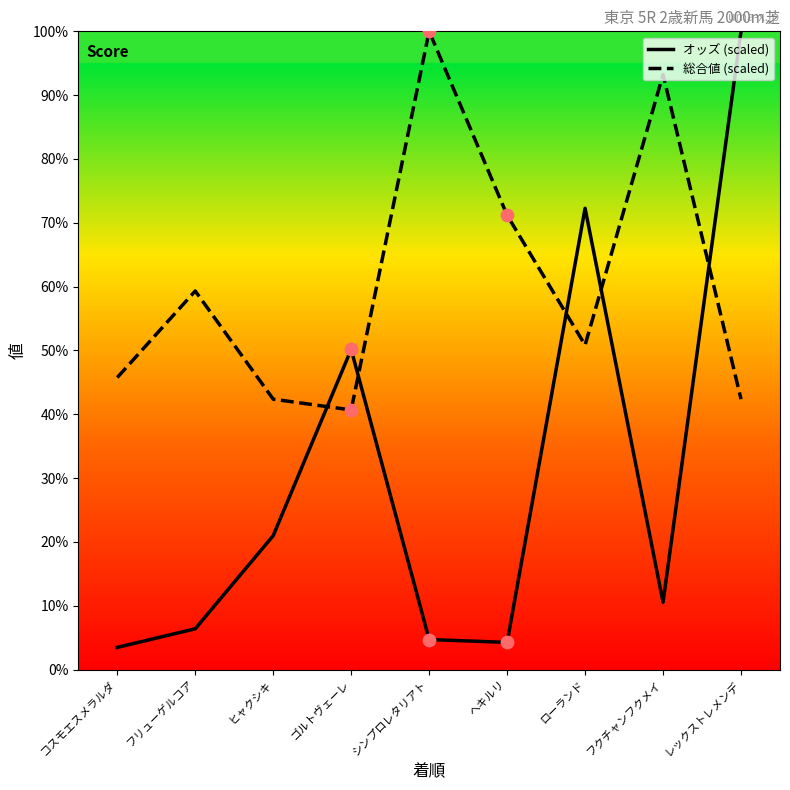

Between フリューゲルコア and ヘキルリ, which series saw the biggest shift?

総合値 (scaled)